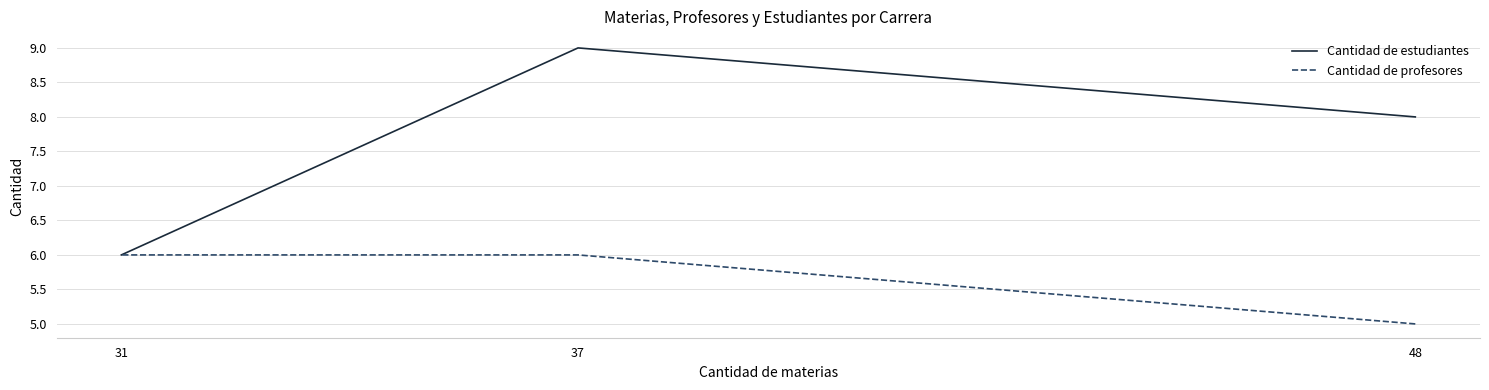

At 48, list the series in order from largest to smallest.

Cantidad de estudiantes, Cantidad de profesores